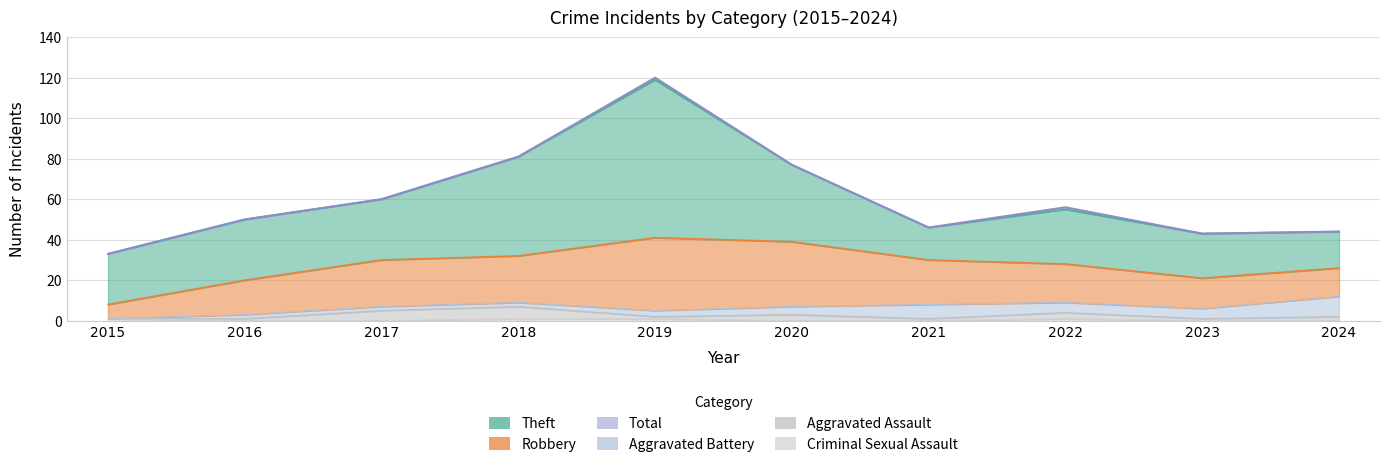

What are all the series names shown in the legend?

Theft, Robbery, Aggravated Battery, Aggravated Assault, Criminal Sexual Assault, Total